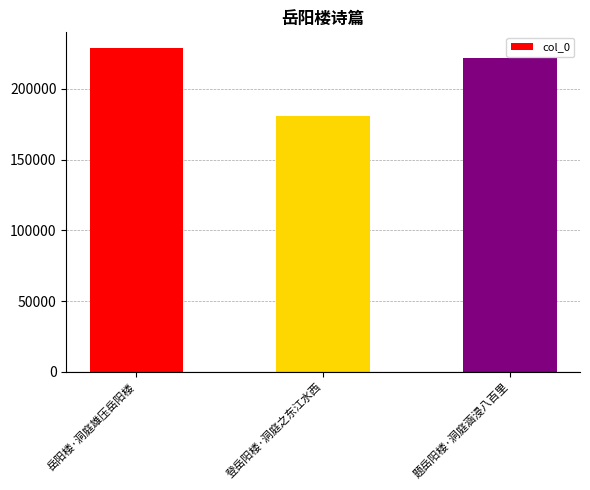

The value at 题岳阳楼·洞庭涵浸八百里 is 221934. True or false?

True